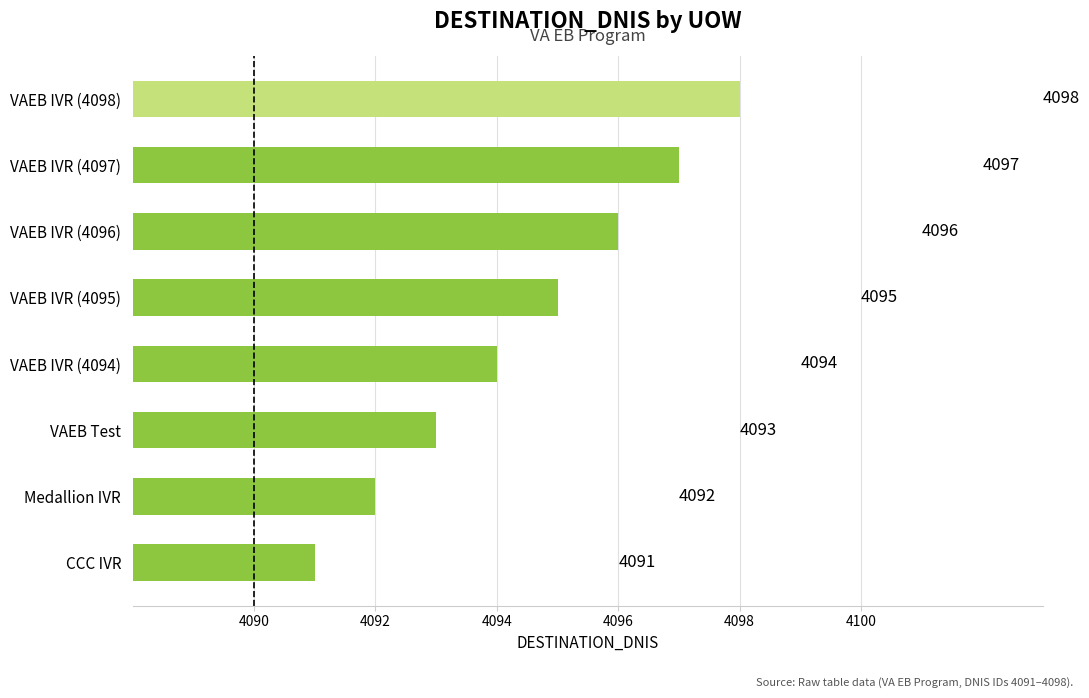

What is the smallest value displayed?

4091